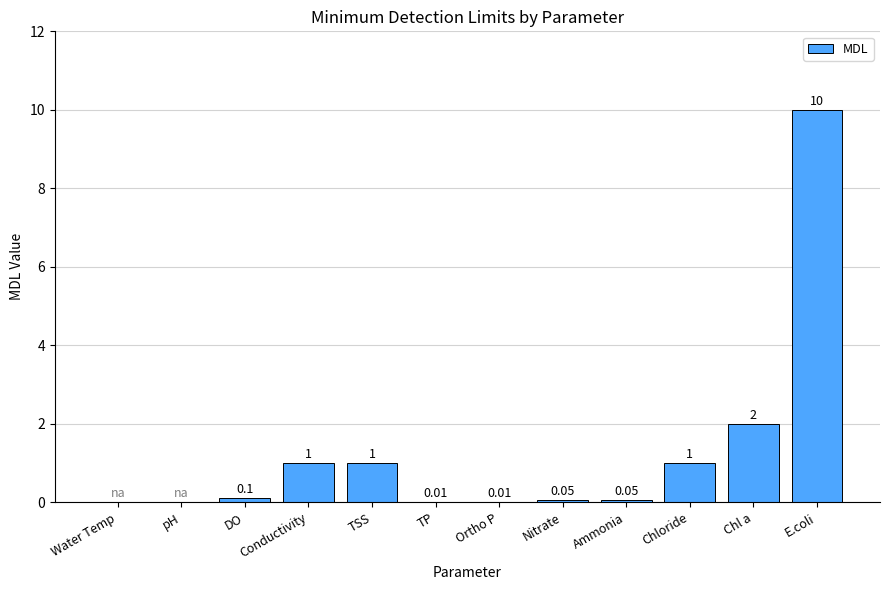

Which has a higher value, Nitrate or DO?

DO